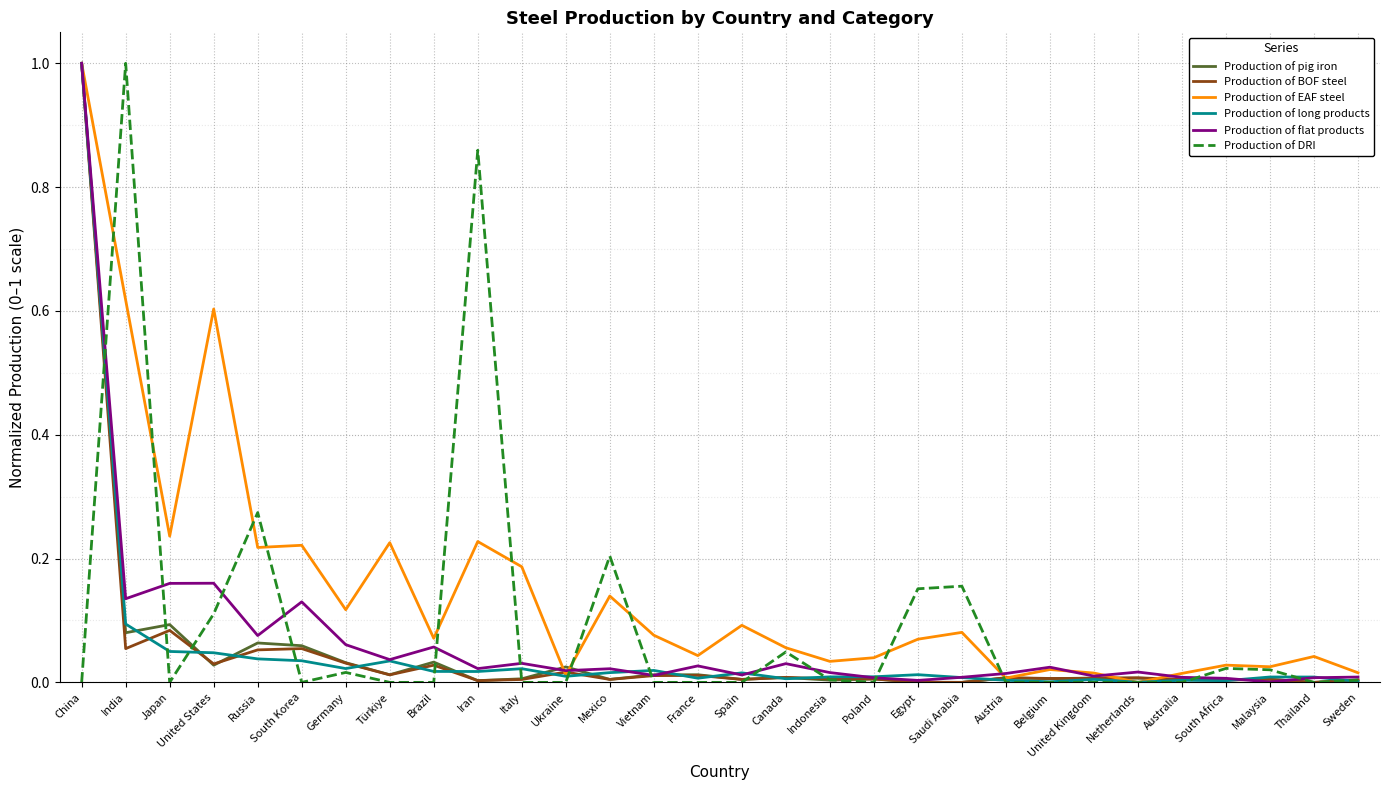

Is this an area chart (filled region under the line)?

No